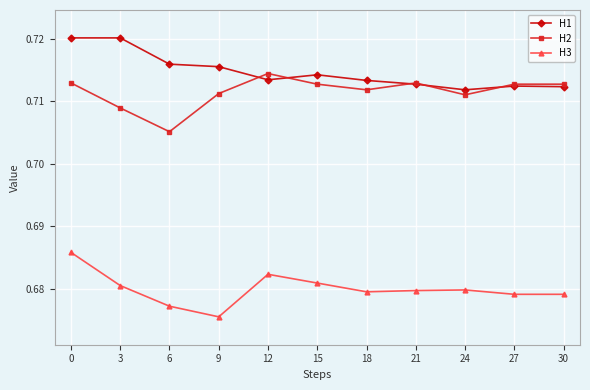

The value of H2 at 21 is 0.3. True or false?

False